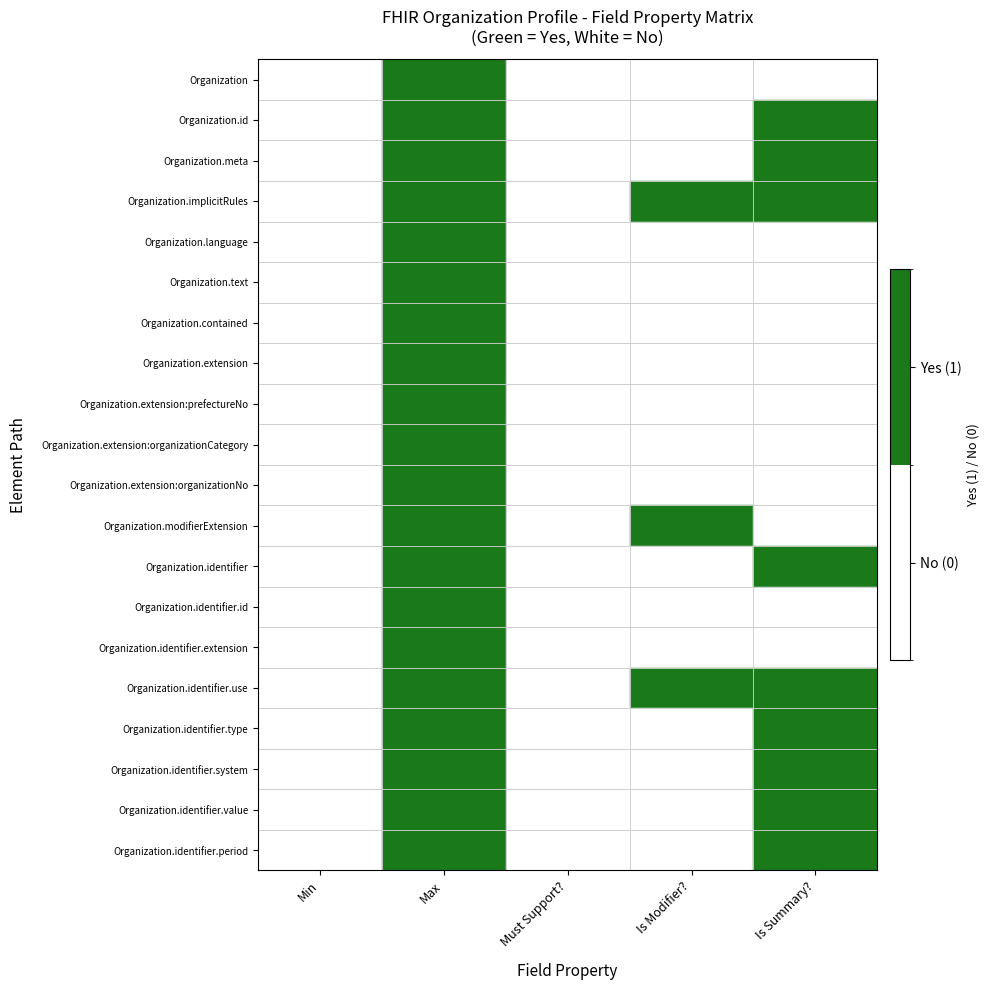

How many positive values does the Organization.implicitRules series have?

3